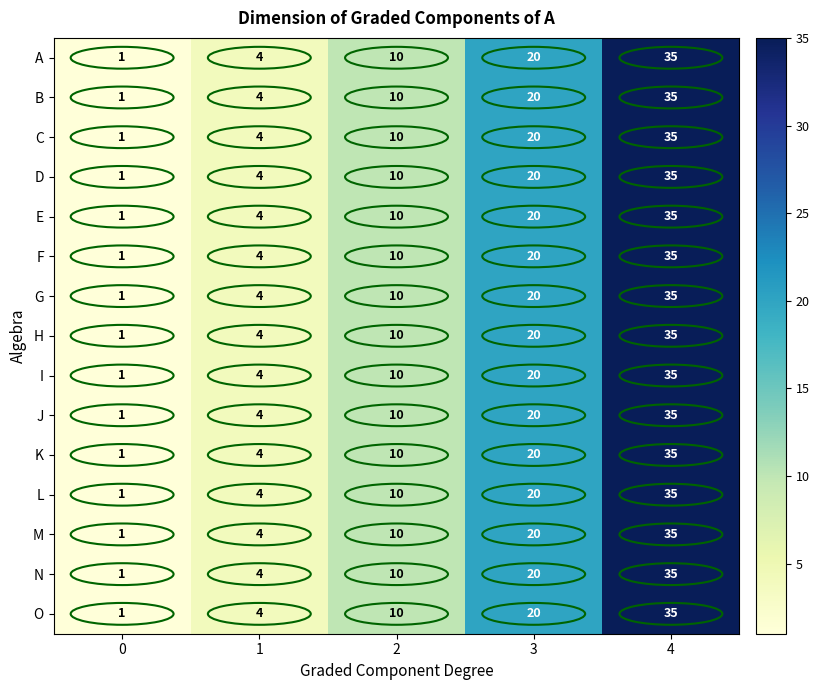

How many categories are shown in the chart?

5